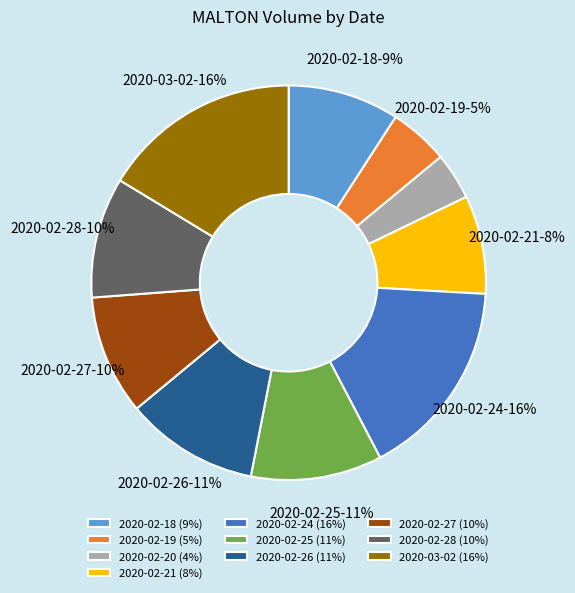

To the nearest percent, what is the average slice percentage?

10%